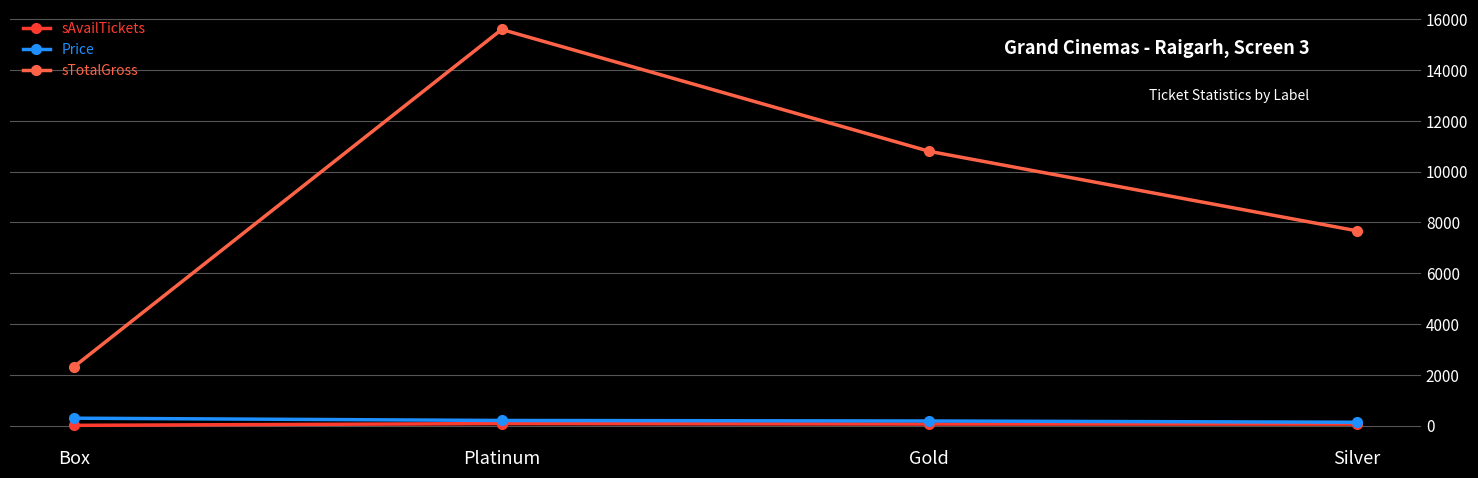

What is the label of the 3rd point from the left?

Gold